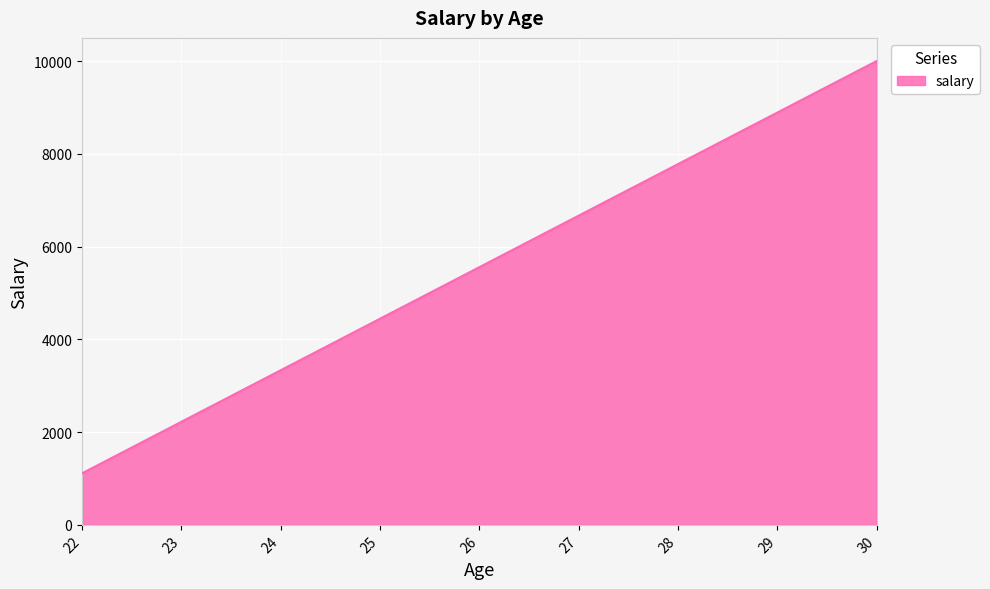

At which category does the chart reach its peak across all series?

30